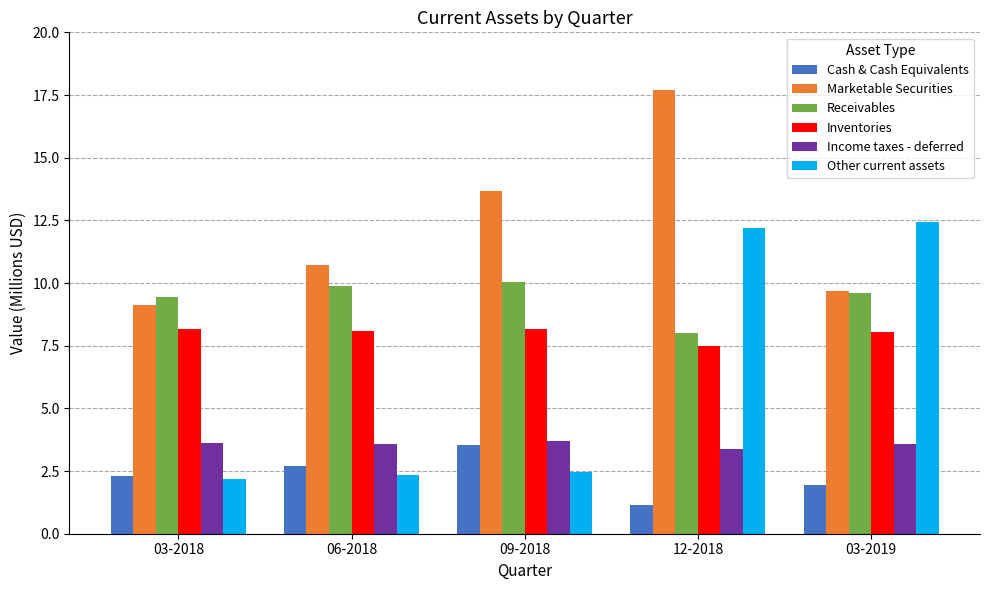

The value of Marketable Securities at 09-2018 is 13.7. True or false?

True